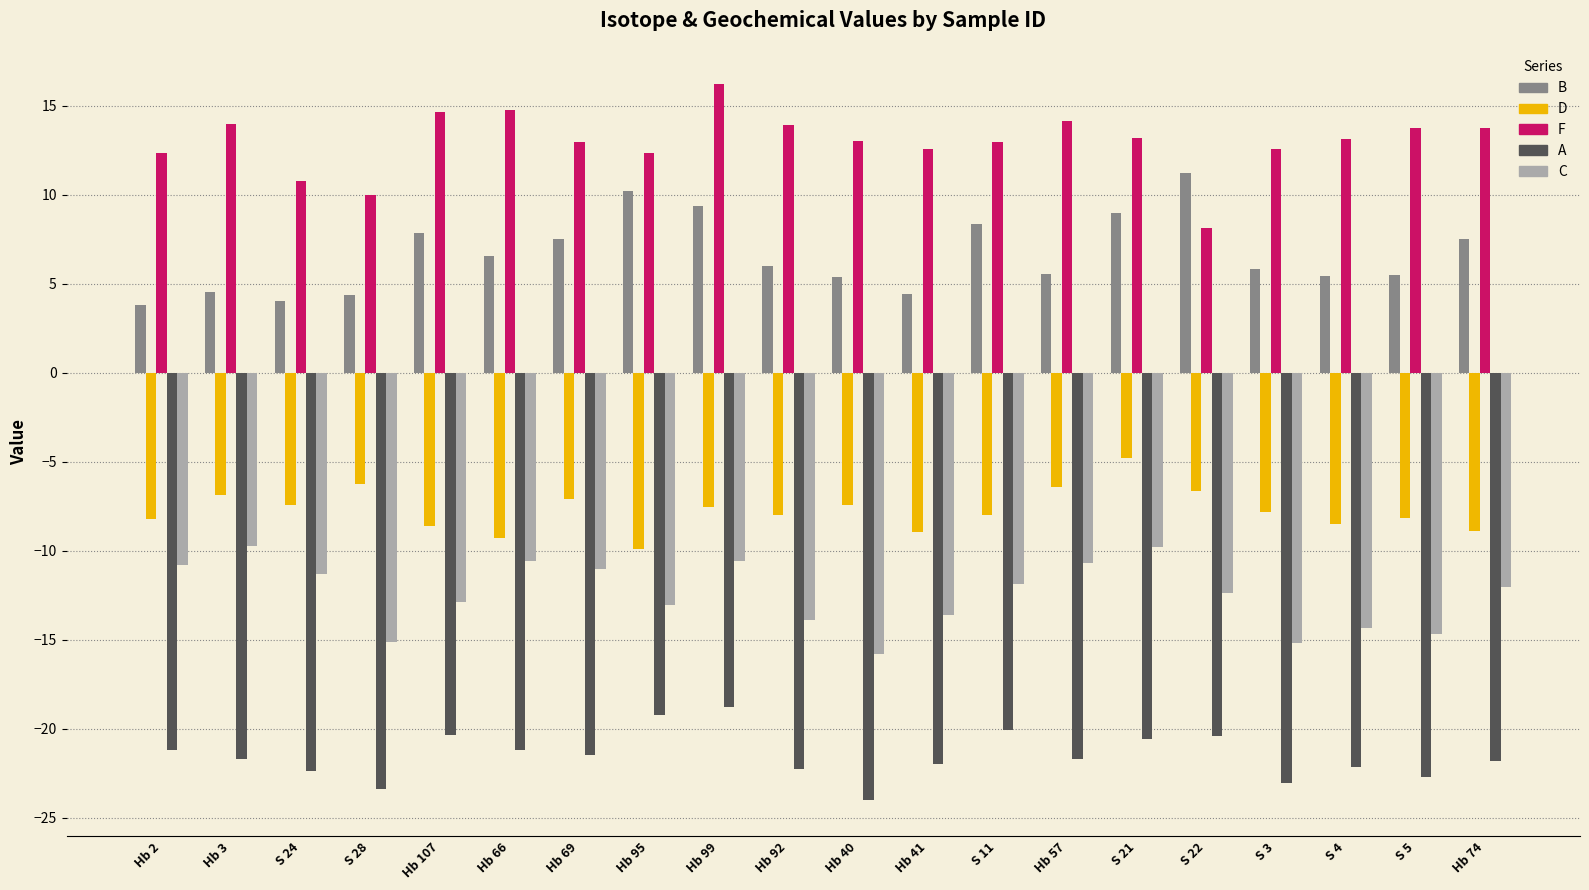

Count the number of data series in this chart.

5